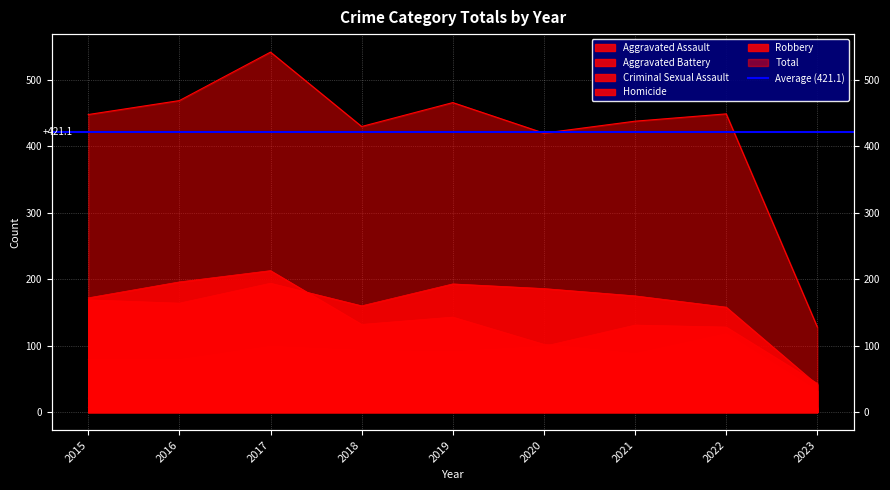

What is the smallest value displayed?

5